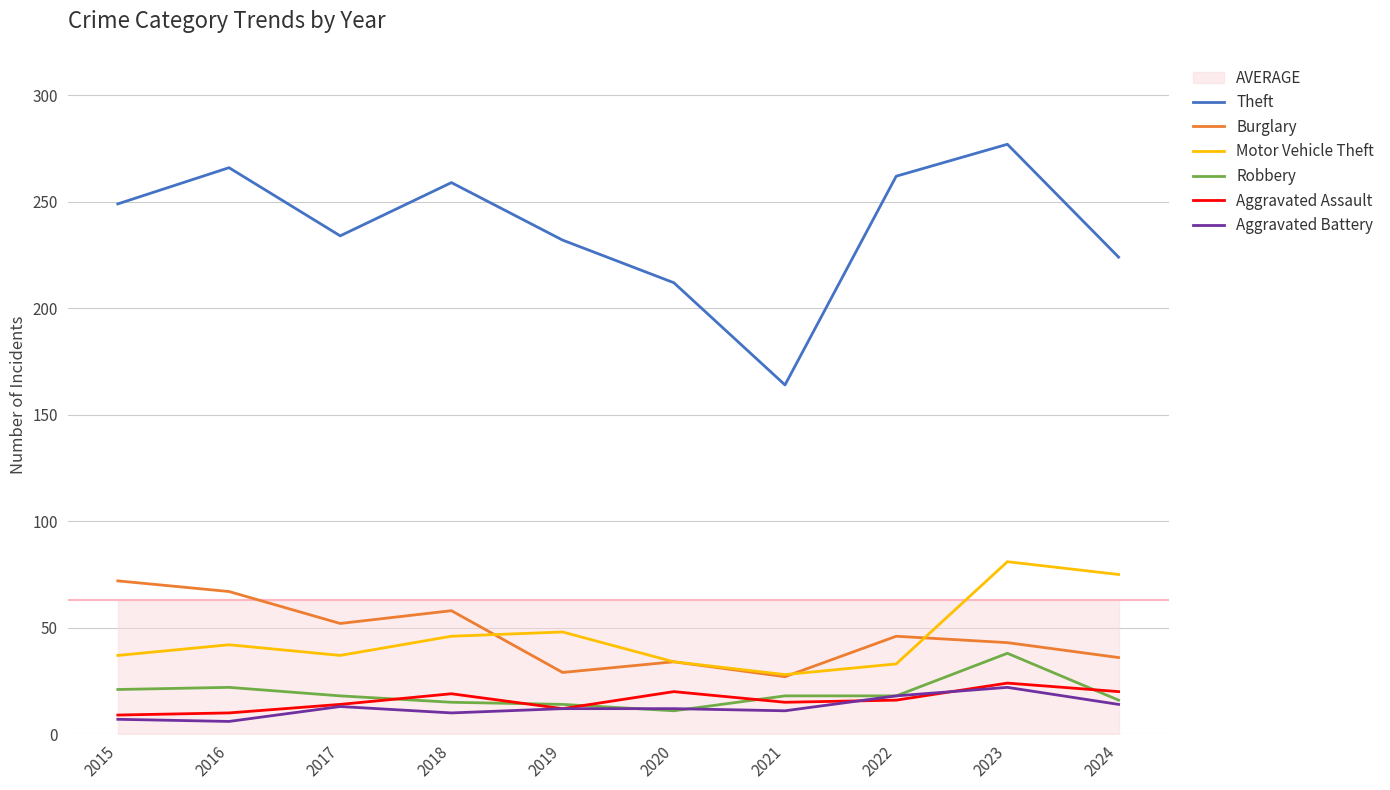

Reading left to right, list all the values displayed in this chart.

Theft: 249	266	234	259	232	212	164	262	277	224
Burglary: 72	67	52	58	29	34	27	46	43	36
Motor Vehicle Theft: 37	42	37	46	48	34	28	33	81	75
Robbery: 21	22	18	15	14	11	18	18	38	16
Aggravated Assault: 9	10	14	19	12	20	15	16	24	20
Aggravated Battery: 7	6	13	10	12	12	11	18	22	14